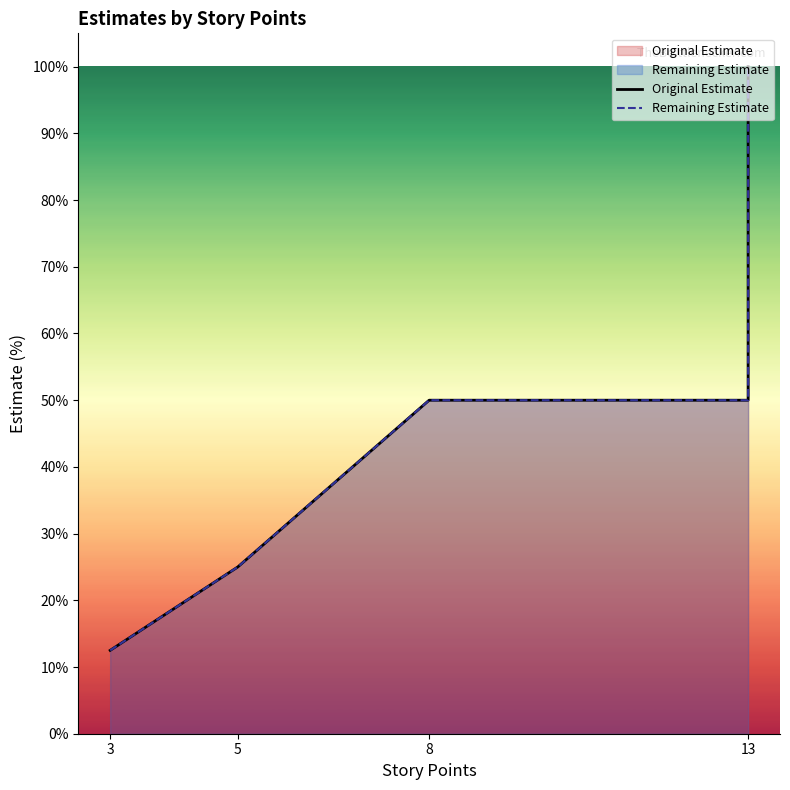

What is the value of the Original Estimate point at the 3rd from the left?

12.5